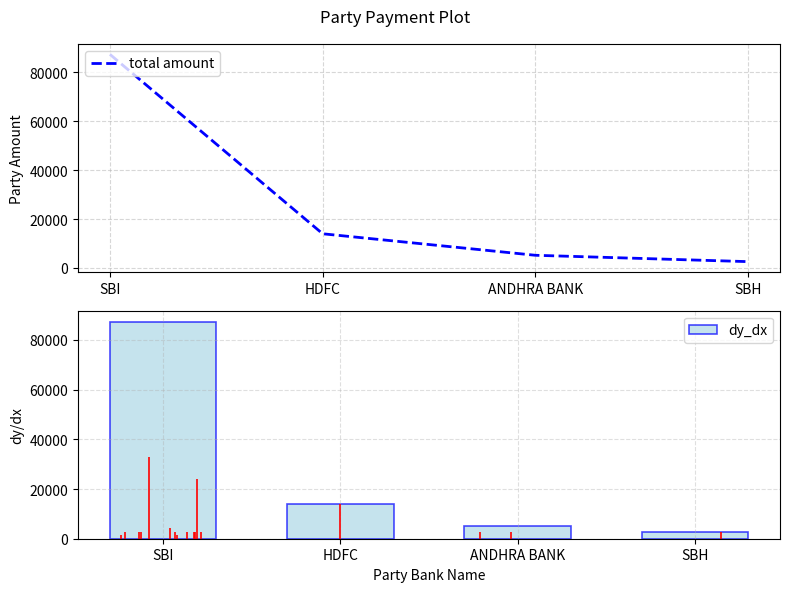

How many groups of bars are there?

4